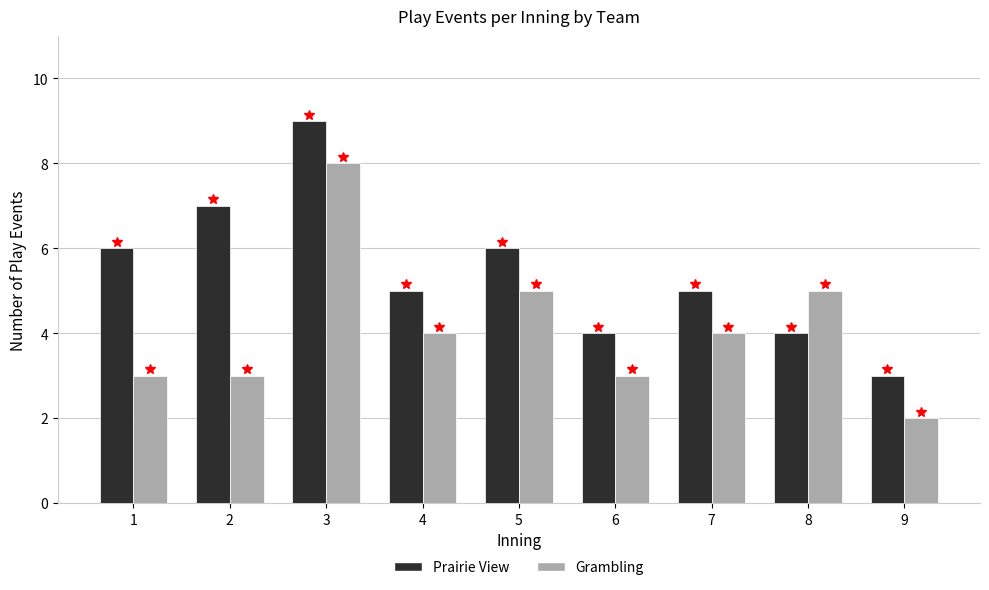

Reading left to right, transcribe all the data shown in this chart.

Prairie View: 6	7	9	5	6	4	5	4	3
Grambling: 3	3	8	4	5	3	4	5	2